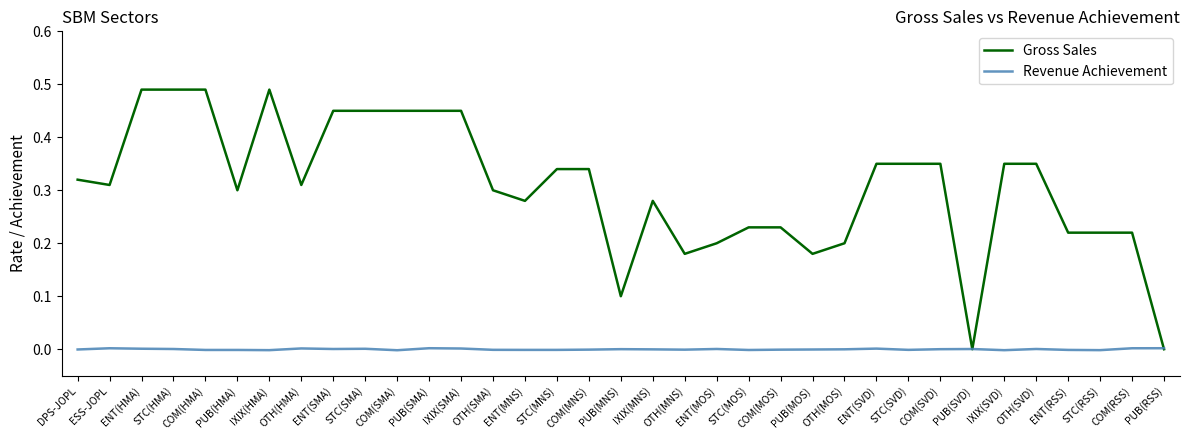

Which series changed the most between STC(HMA) and PUB(SVD)?

Gross Sales